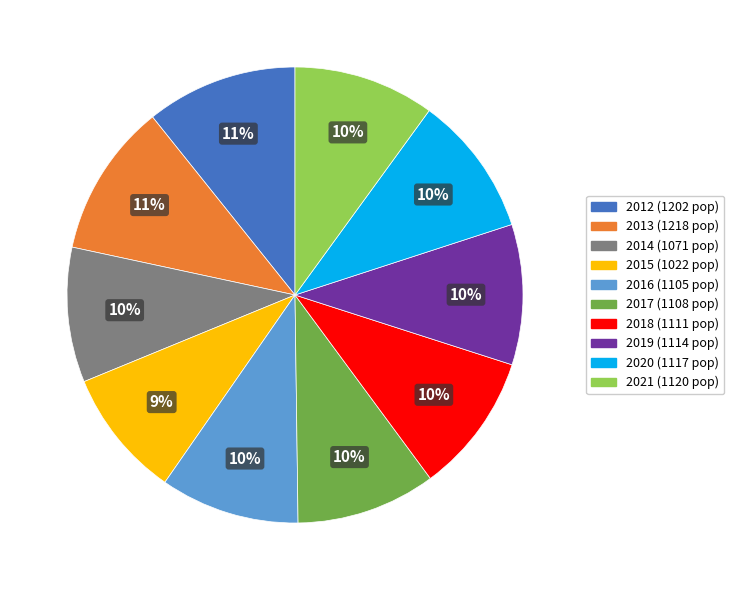

How many slices are in this pie chart?

10